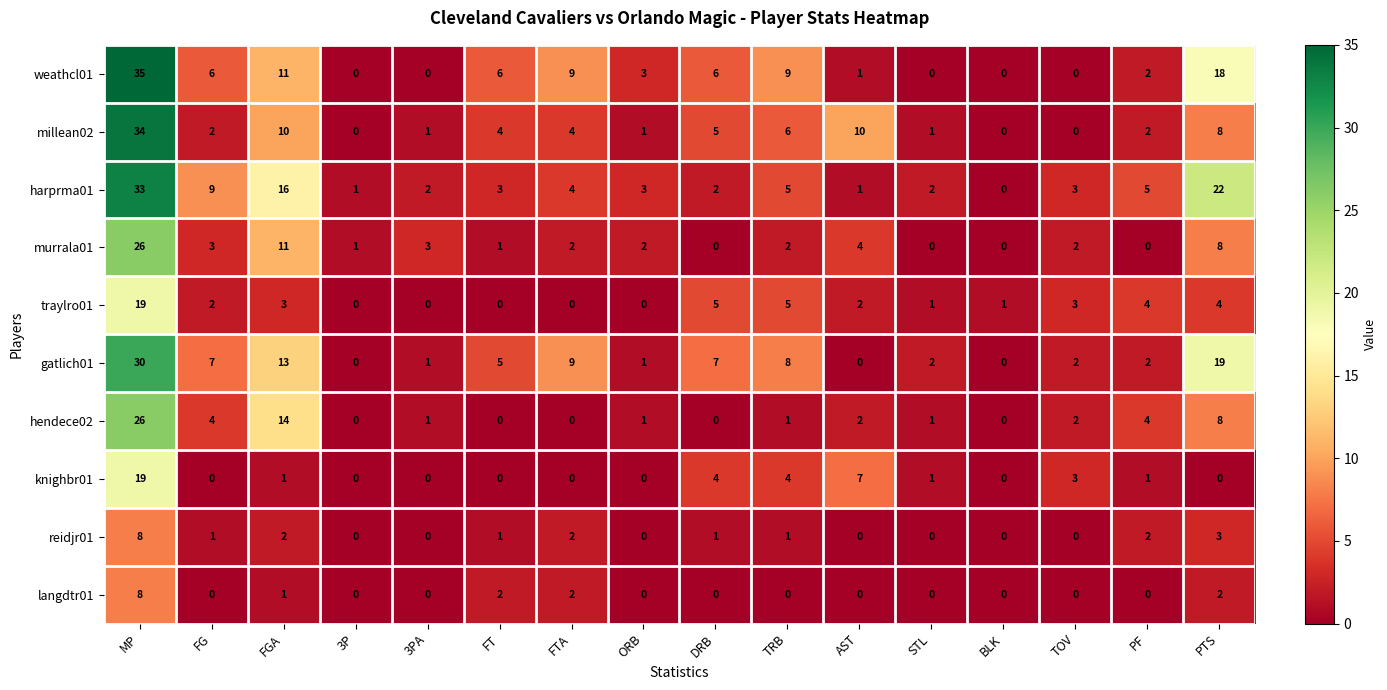

What is the average value of the traylro01 series?

3